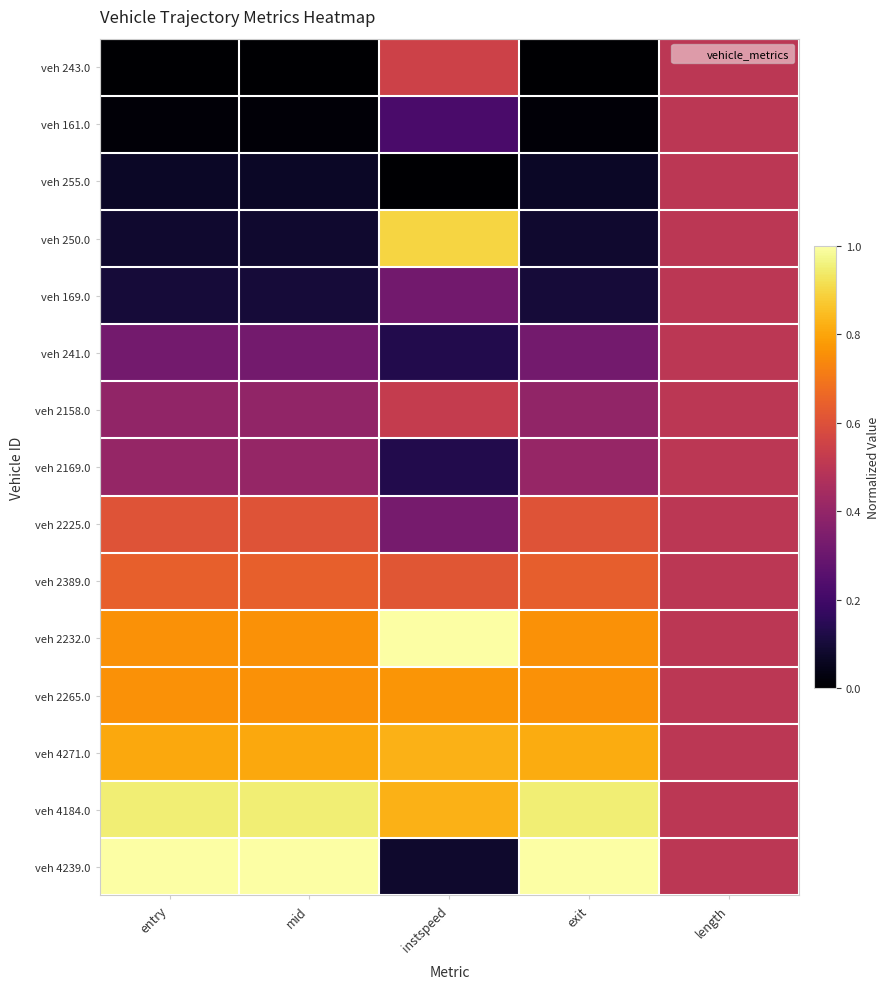

List the series in order of their peak value, lowest first.

veh 161.0, veh 255.0, veh 169.0, veh 241.0, veh 2169.0, veh 2158.0, veh 243.0, veh 2225.0, veh 2389.0, veh 2265.0, veh 4271.0, veh 250.0, veh 4184.0, veh 2232.0, veh 4239.0